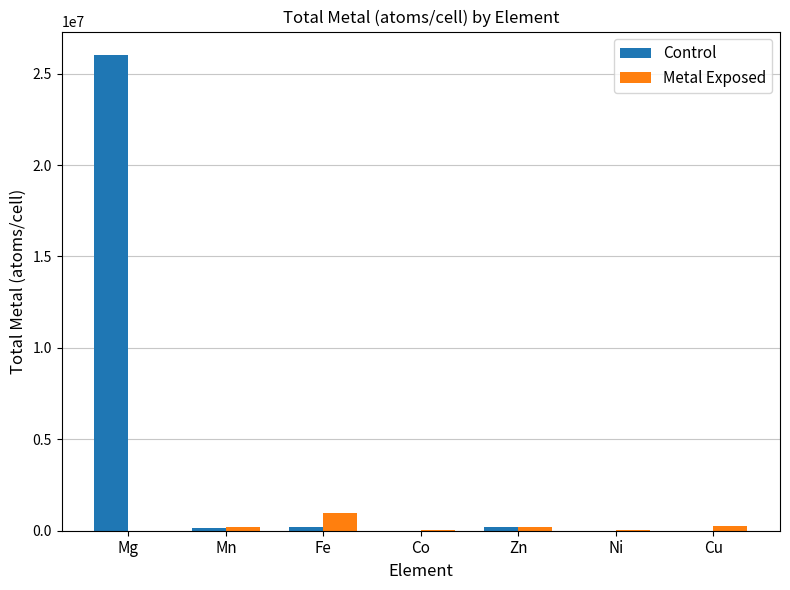

What is the total value across all series at Mg?

26000000.0